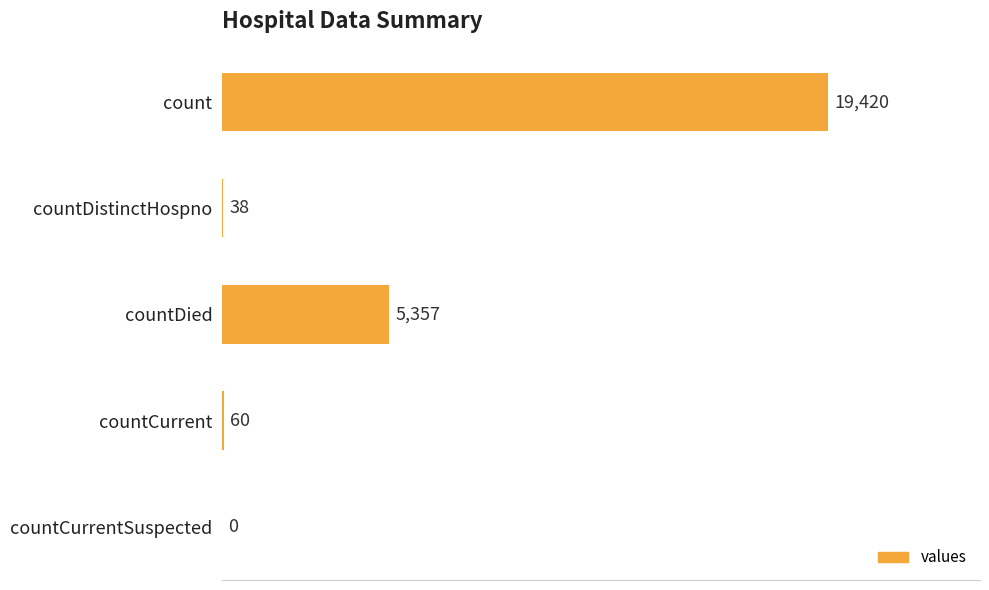

How many distinct data groups are displayed?

1